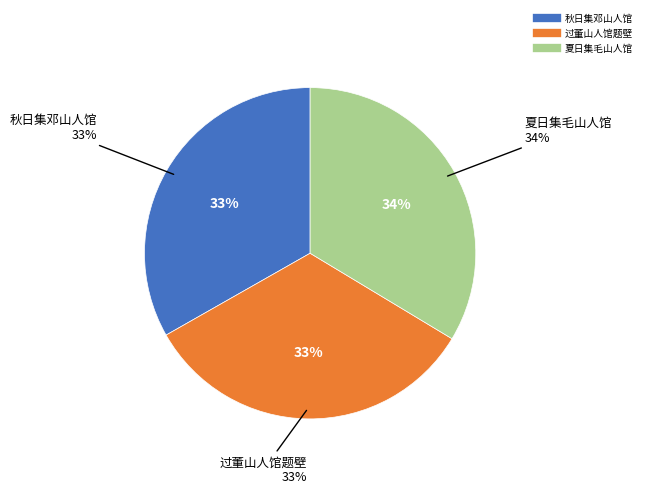

Count the number of slices in the pie.

3